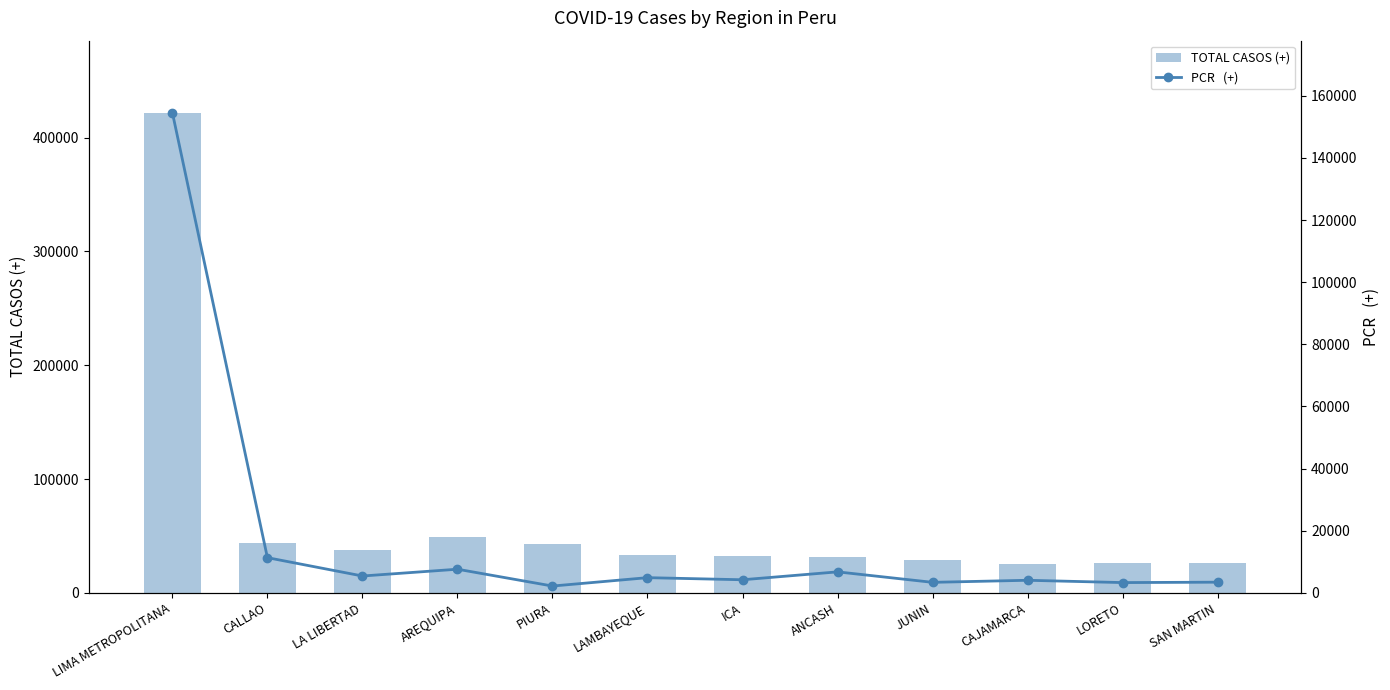

Which has a higher value, CALLAO or LAMBAYEQUE?

CALLAO